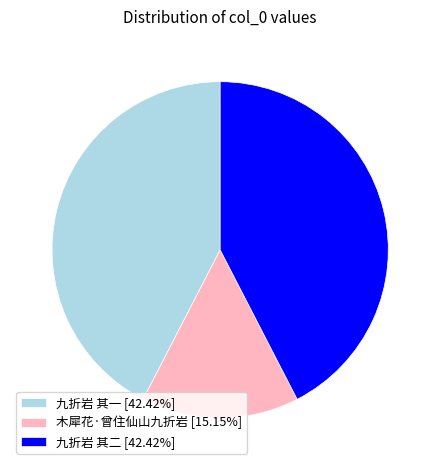

Is there a majority slice in this chart?

No